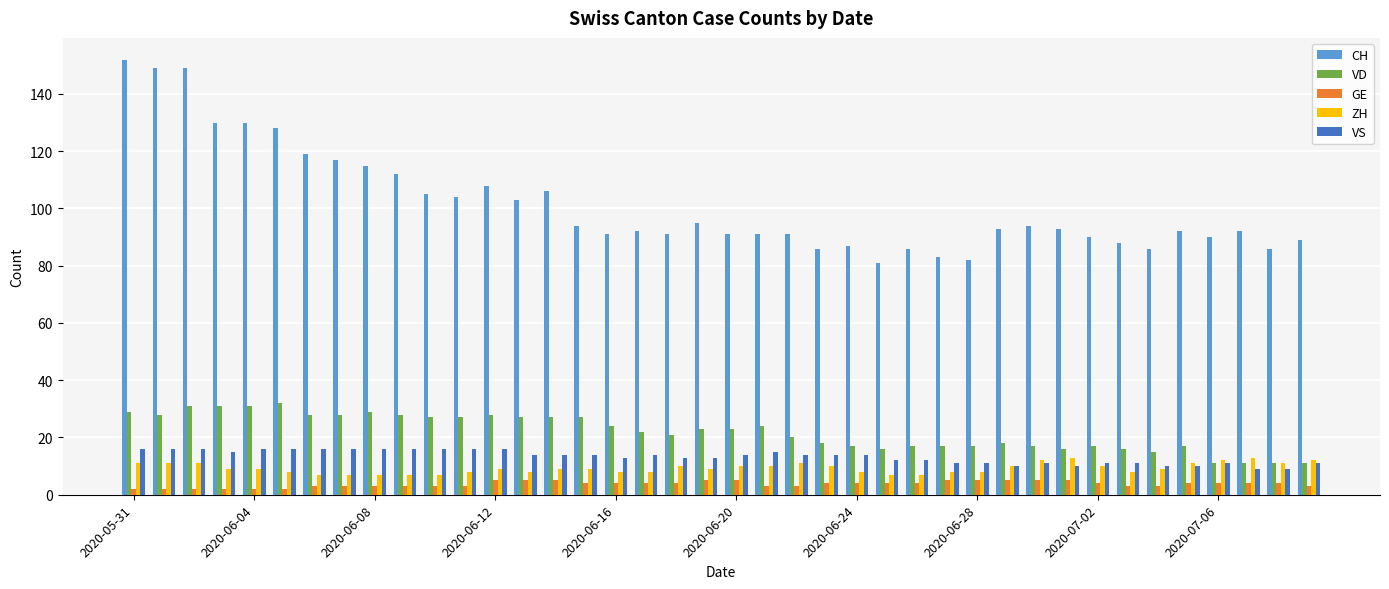

Which series has the widest spread of values?

CH